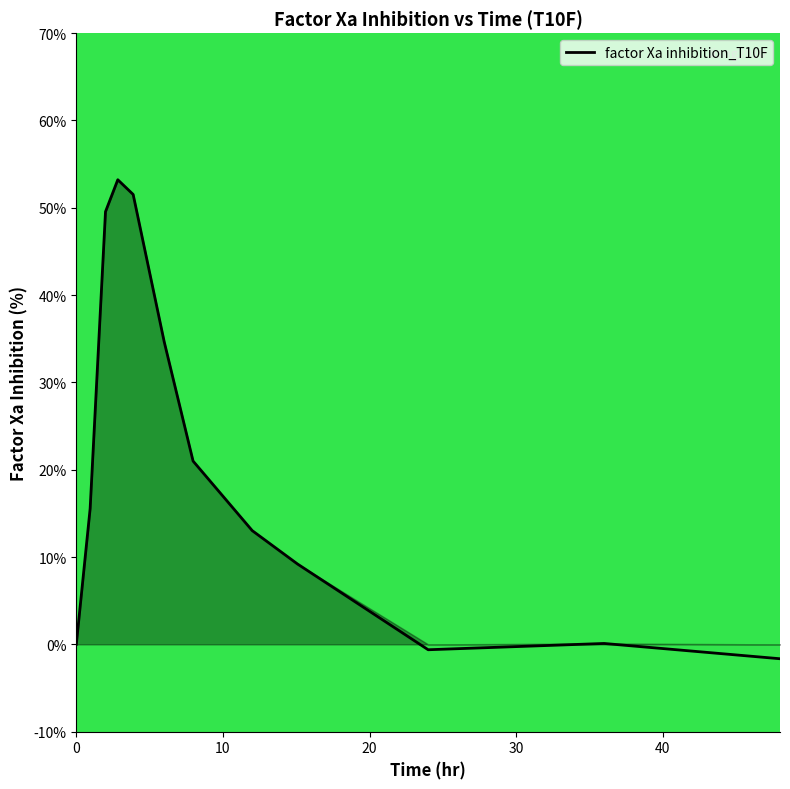

How many lines are shown in the chart?

1